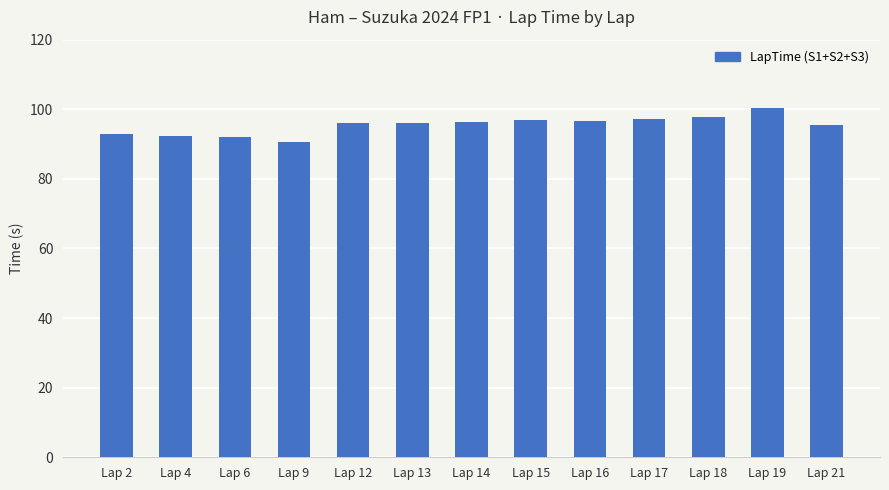

The chart shows a value of 97.7 at Lap 18. True or false?

True